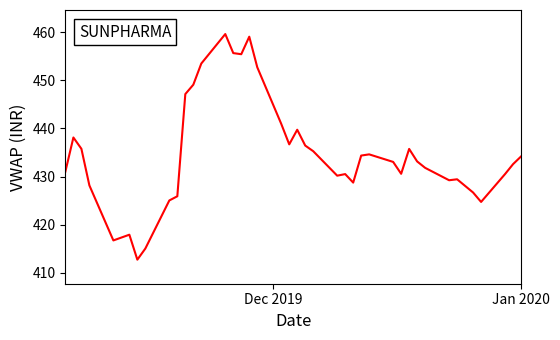

What is the smallest value displayed?

412.7